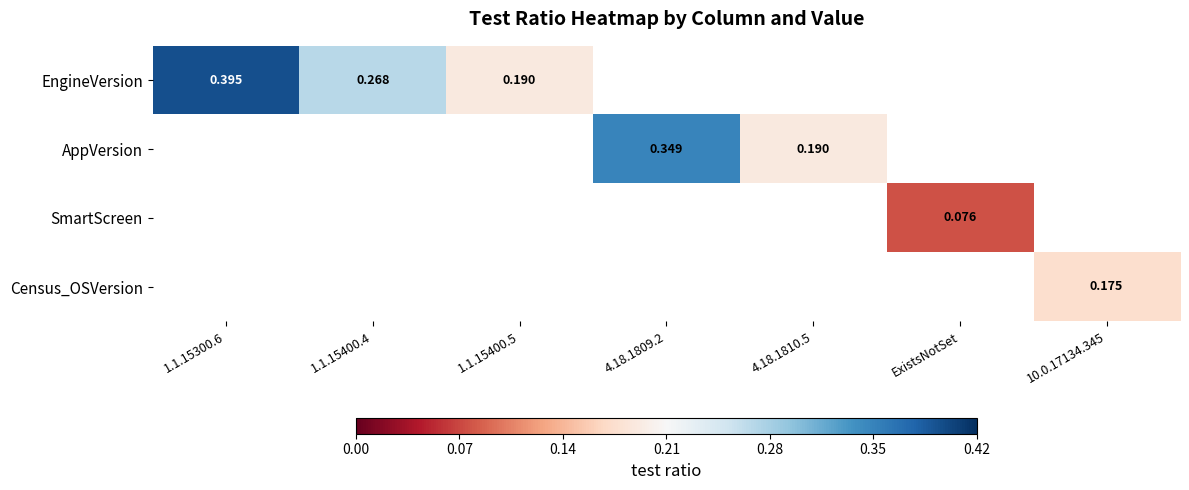

Count the number of data series in this chart.

4